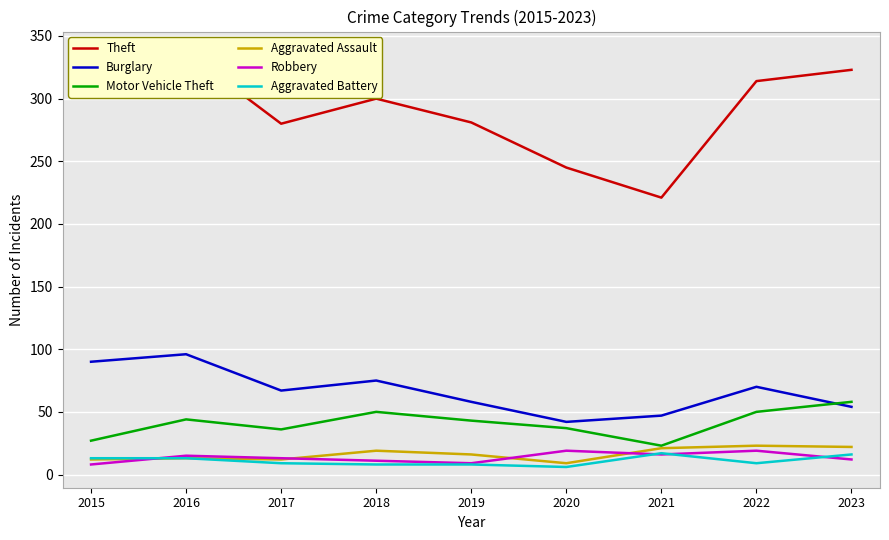

True or false: Burglary and Robbery intersect in this chart.

False